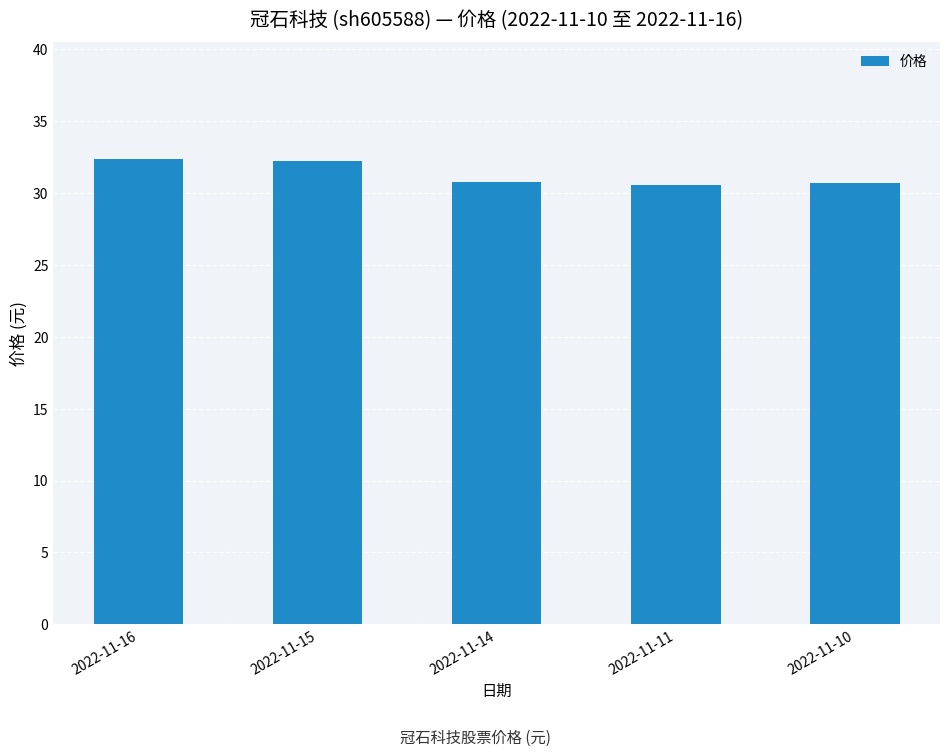

The chart shows a value of 22.1 at 2022-11-15. True or false?

False